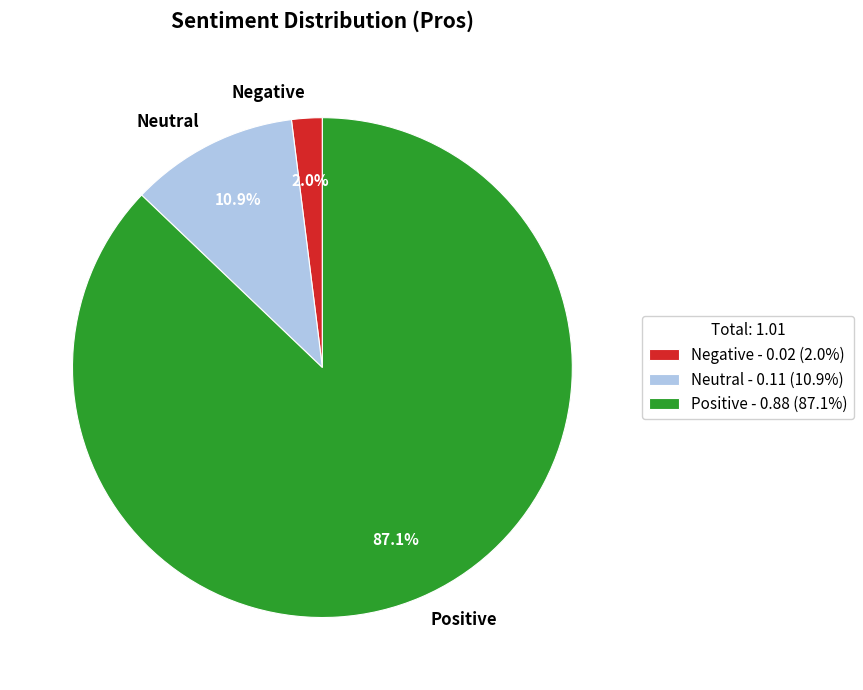

Between Negative and Neutral, which is larger?

Neutral